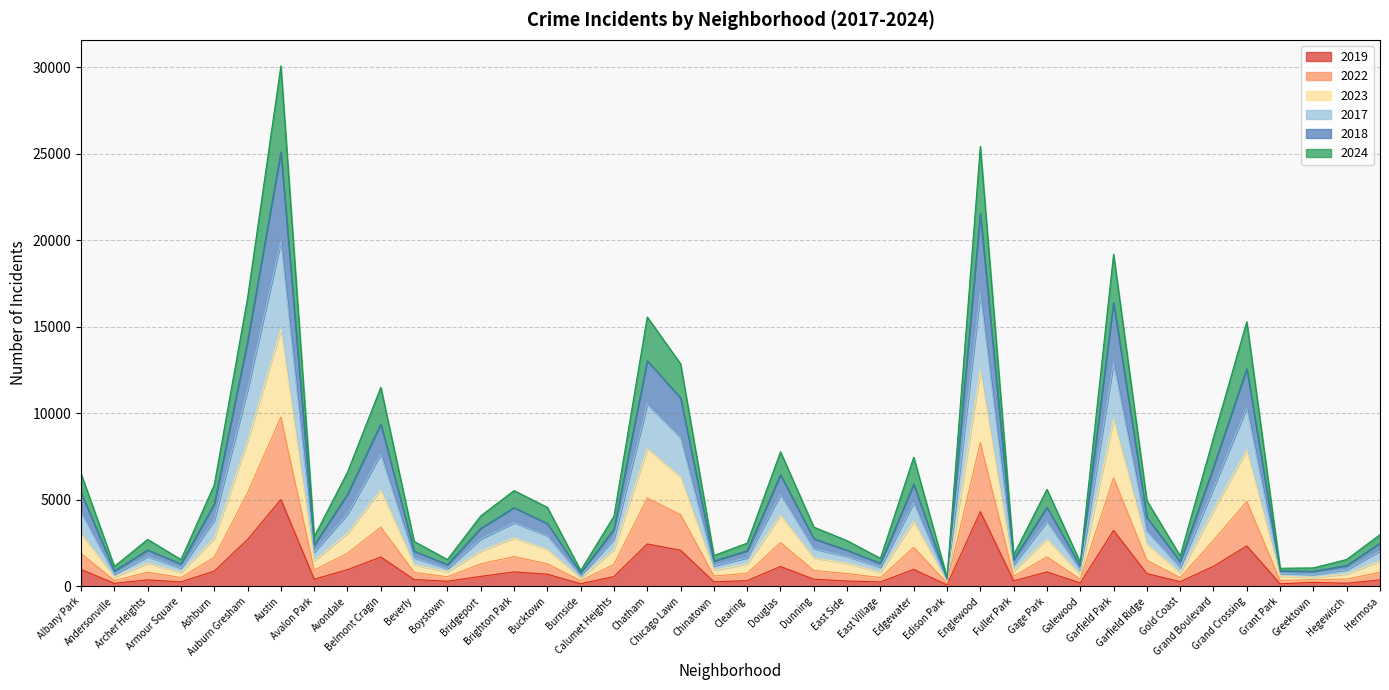

What is the minimum value for 2017?

409